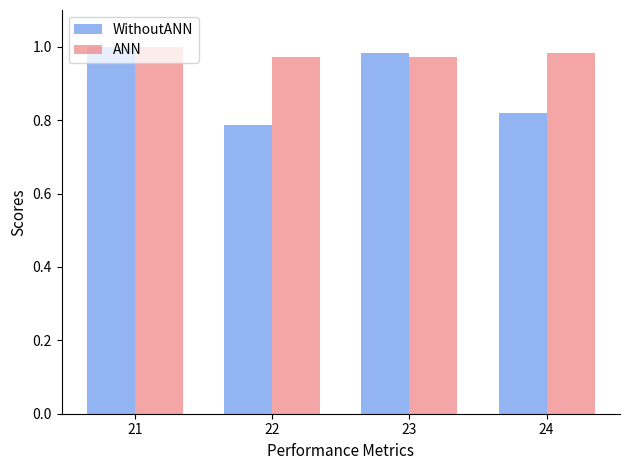

At which category is the sum across all series the highest?

21